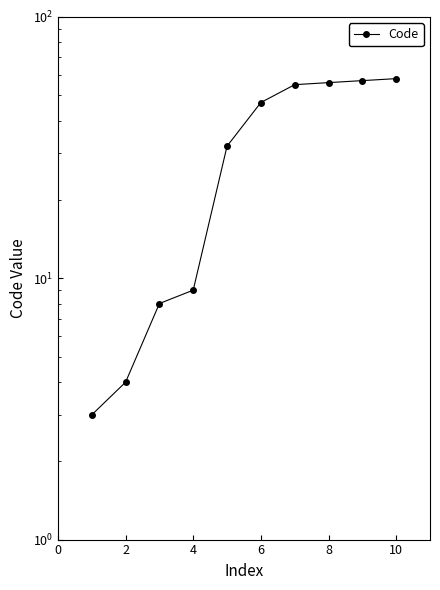

What is the difference between the maximum and minimum values?

55